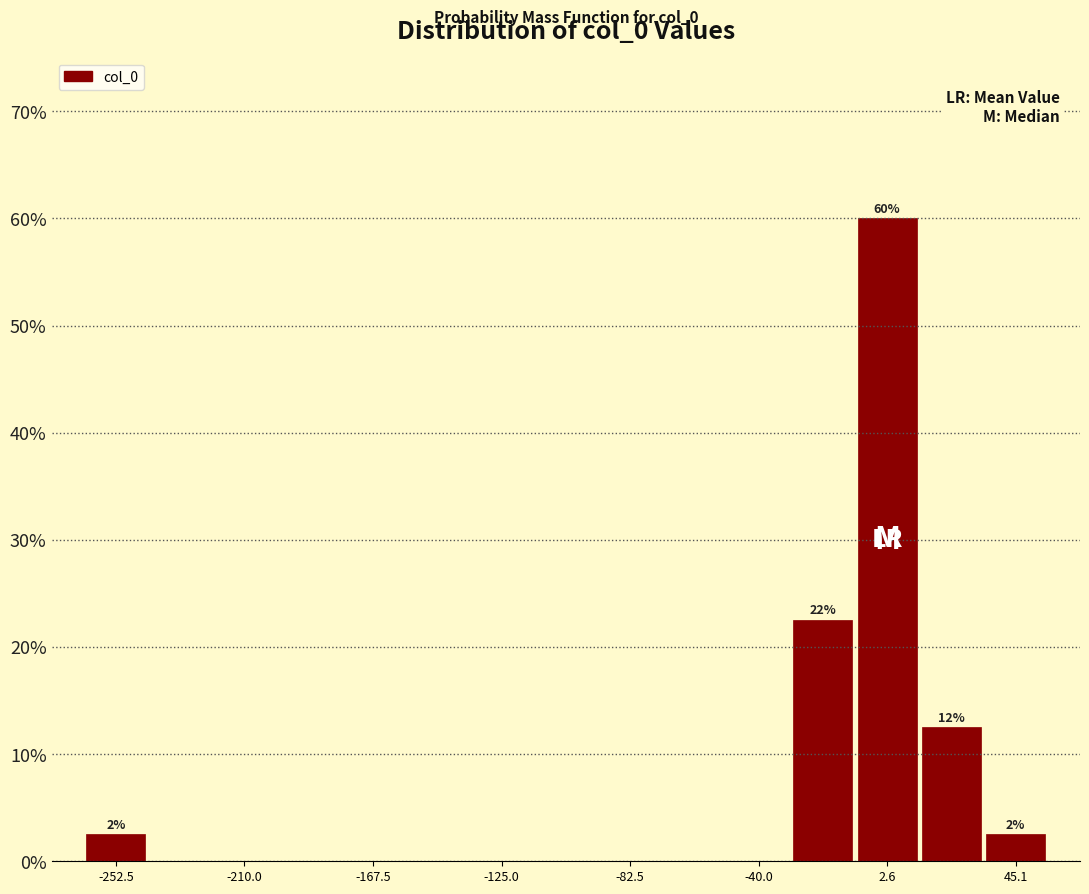

Over which range of the x-axis is the bar tallest?

-10 to 15